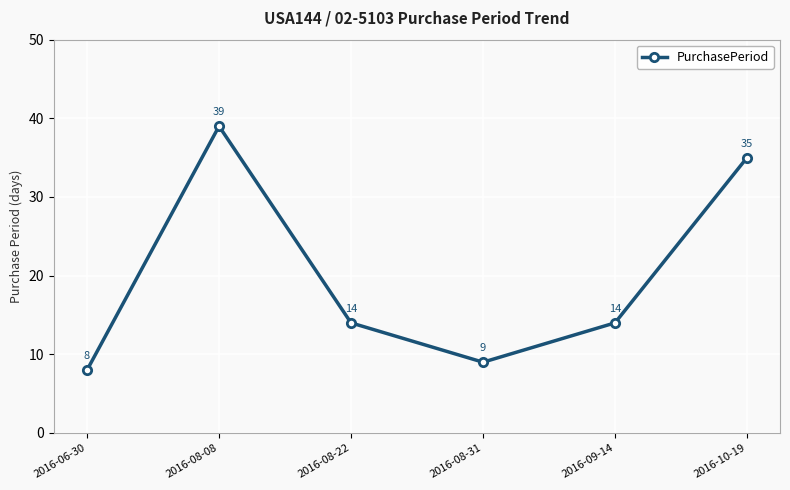

Which has a higher value, 2016-08-08 or 2016-09-14?

2016-08-08